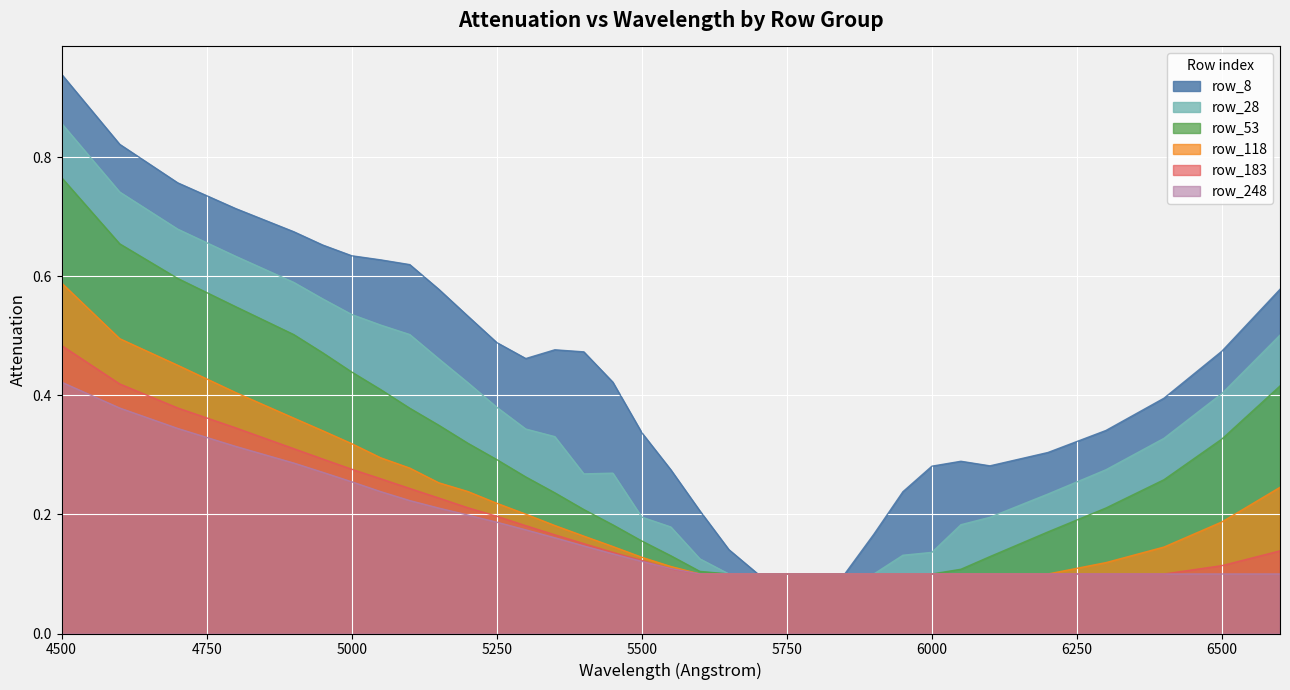

What is the value of the row_28 point at the 2nd from the left?

0.7